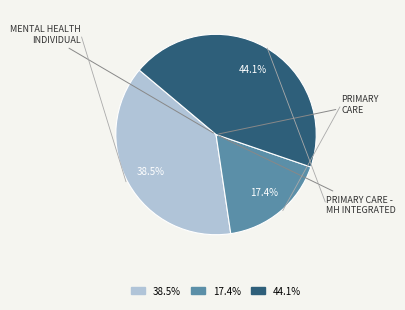

Is there any slice that represents more than half of the pie?

No